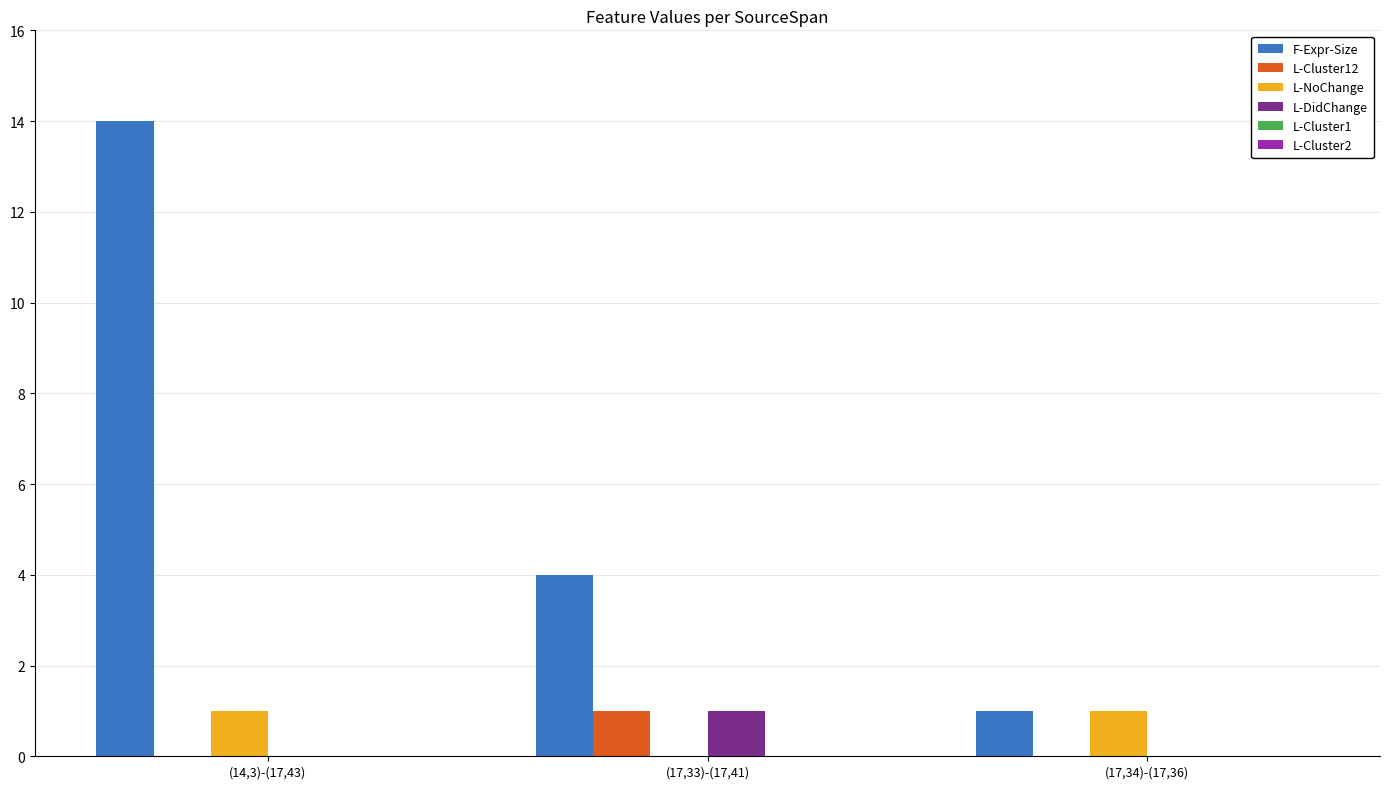

Does the chart contain stacked bars?

No